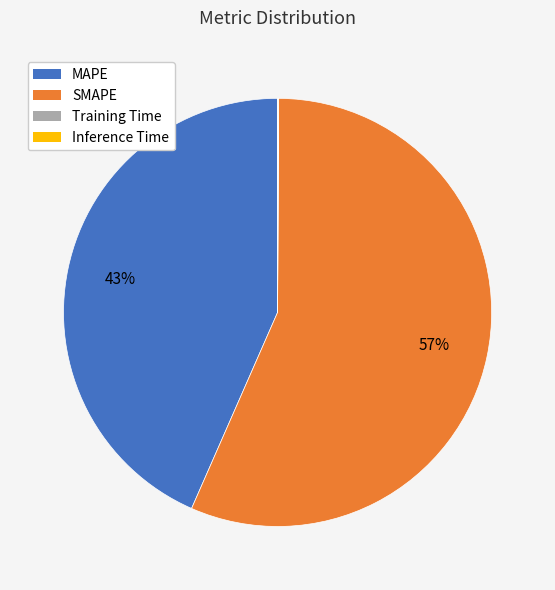

To the nearest percent, what is the average slice percentage?

25%